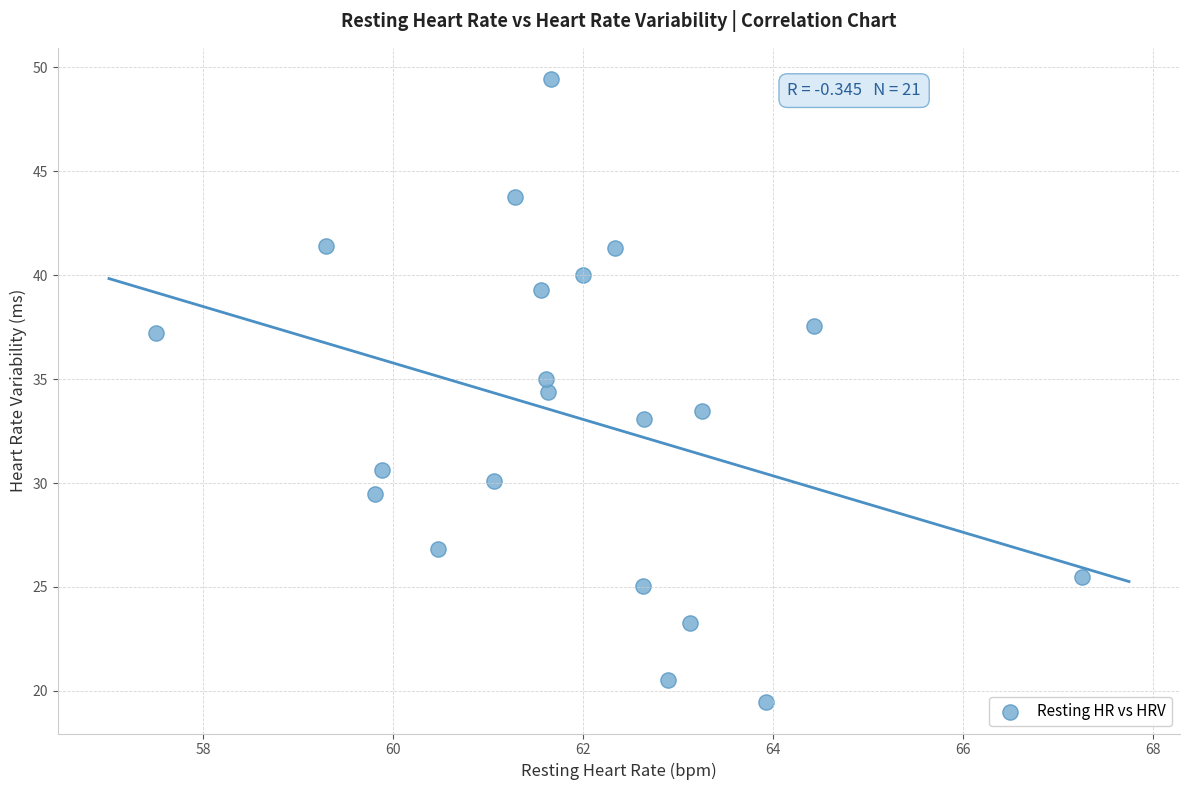

What is the range of X values (max minus min)?

9.7